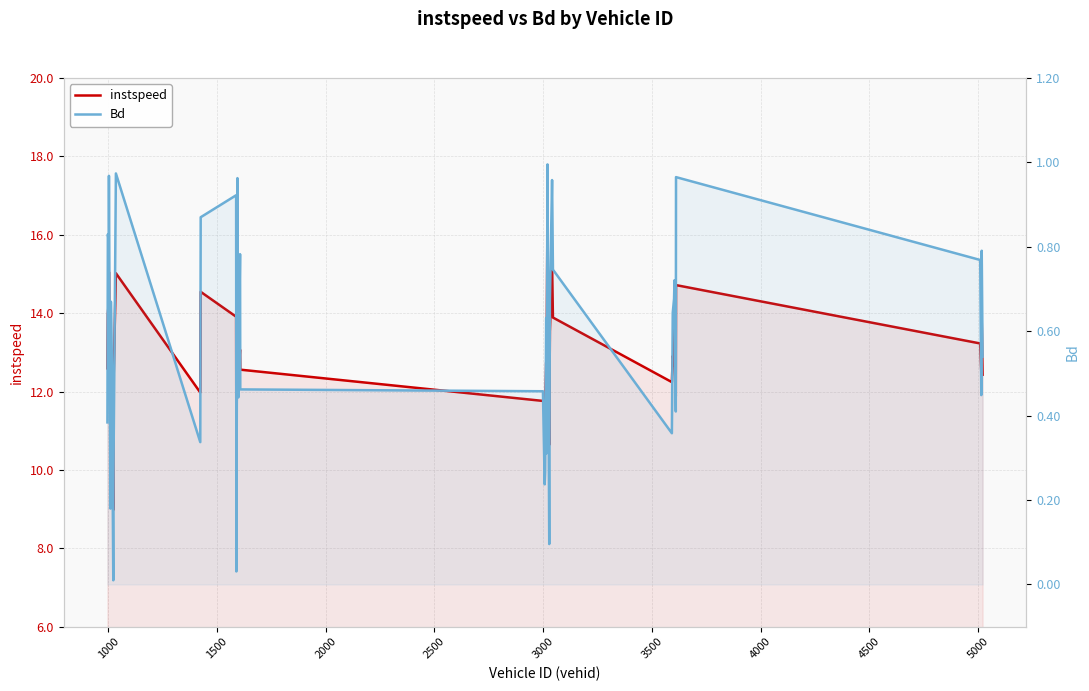

Is it true that Bd equals 0.8 at 37?

False